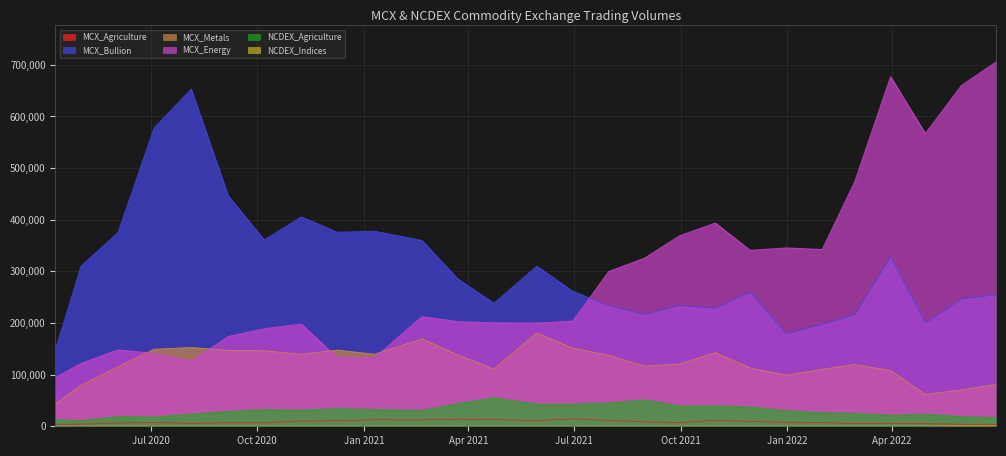

Reading left to right, list all the values displayed in this chart.

MCX_Agriculture: 3671.9	4106.3	6367.7	7277.4	5824.4	6838.5	7096.1	10138.2	10747.9	12653.1	12289.3	13909.0	12916.6	11052.7	14355.2	11349.9	8532.1	7052.3	11520.0	9454.1	7650.6	7340.2	5232.7	5740.0	5068.1	3807.4	2888.7
MCX_Bullion: 148665.8	310098.1	375547.6	577659.2	652974.6	446073.9	360816.8	405436.9	375825.1	377783.2	359760.2	285255.2	238315.1	310212.9	261378.1	233797.2	216708.5	233941.9	228455.5	260196.4	179096.8	197535.2	215942.2	328252.5	200186.9	246376.4	254728.8
MCX_Metals: 43537.4	79132.2	115130.7	149138.5	152697.8	146915.0	146204.9	139388.4	147614.9	139534.9	169065.4	138070.4	110897.1	180386.2	151439.4	137340.4	116484.6	120474.5	142734.2	112837.5	98845.4	110194.4	119514.0	107937.5	61669.1	70348.8	81090.0
MCX_Energy: 94468.6	121770.3	148028.5	141111.1	126002.4	173820.5	188995.7	197906.9	132893.9	132861.8	212315.1	202700.5	200351.7	199989.2	203613.8	299810.2	325790.4	368820.0	393667.0	340705.0	345421.8	342361.1	473143.8	677110.1	566890.7	659733.9	705542.3
NCDEX_Agriculture: 12561.5	11099.9	18817.7	18009.4	23905.8	28587.5	32536.6	31288.6	34271.9	32695.6	30754.2	43883.0	55216.6	42902.0	42754.0	45149.9	51215.8	39311.9	39711.2	37220.6	30220.1	26396.6	24865.6	21584.3	23442.1	18925.5	16671.4
NCDEX_Indices: 0.0	69.1	105.1	44.8	23.9	11.9	24.4	15.5	8.5	12.7	8.0	12.9	9.4	5.1	14.4	12.2	102.7	81.0	13.7	3.2	16.7	77.0	144.5	127.7	216.7	533.8	353.4